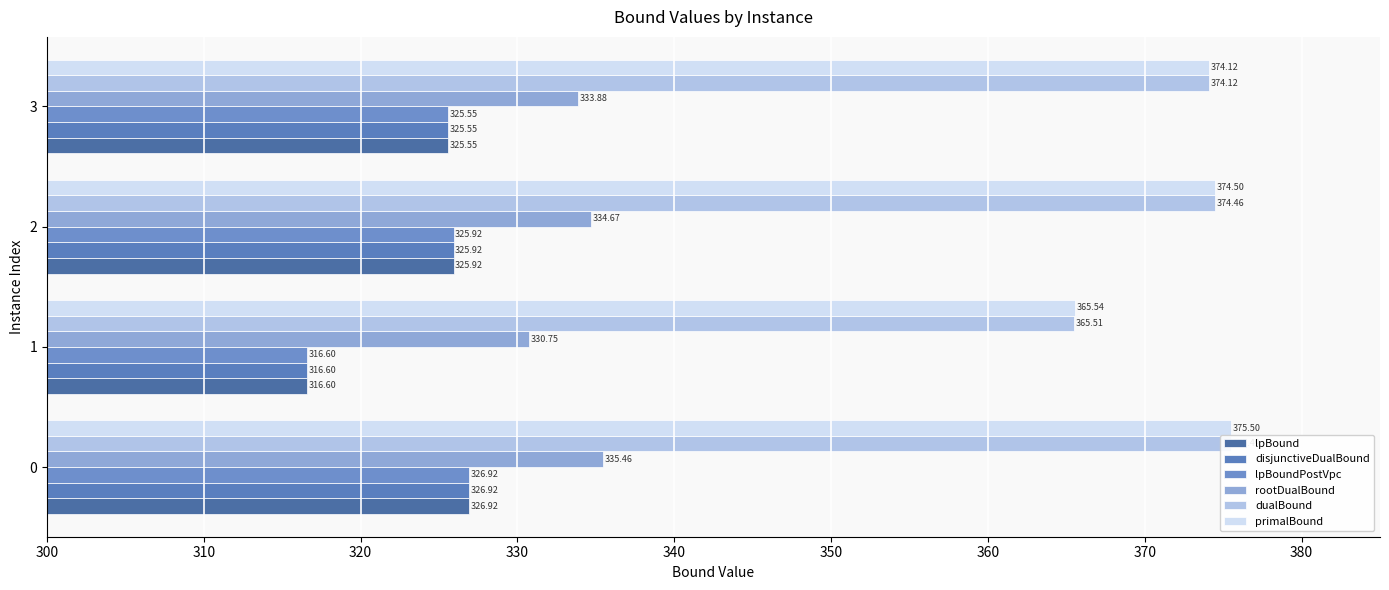

What is the total value across all series at 0?

2067.2